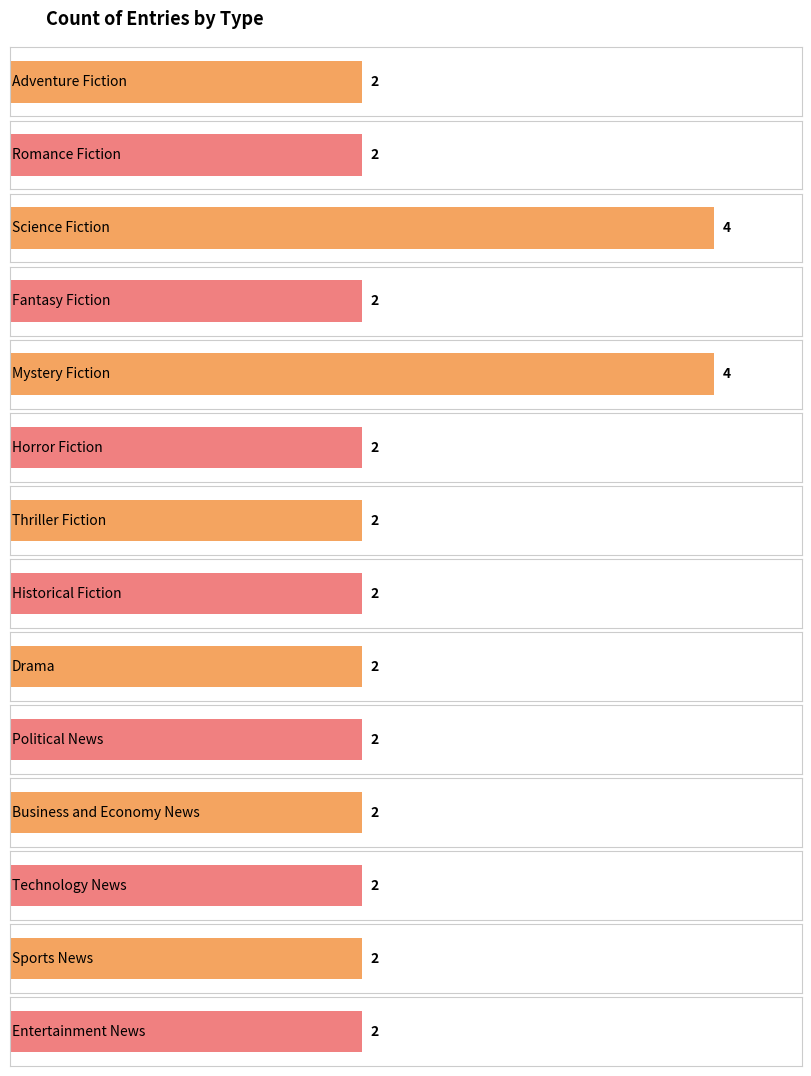

Reading right to left, what are all the values shown in this chart?

2	2	2	2	2	2	2	2	2	4	2	4	2	2